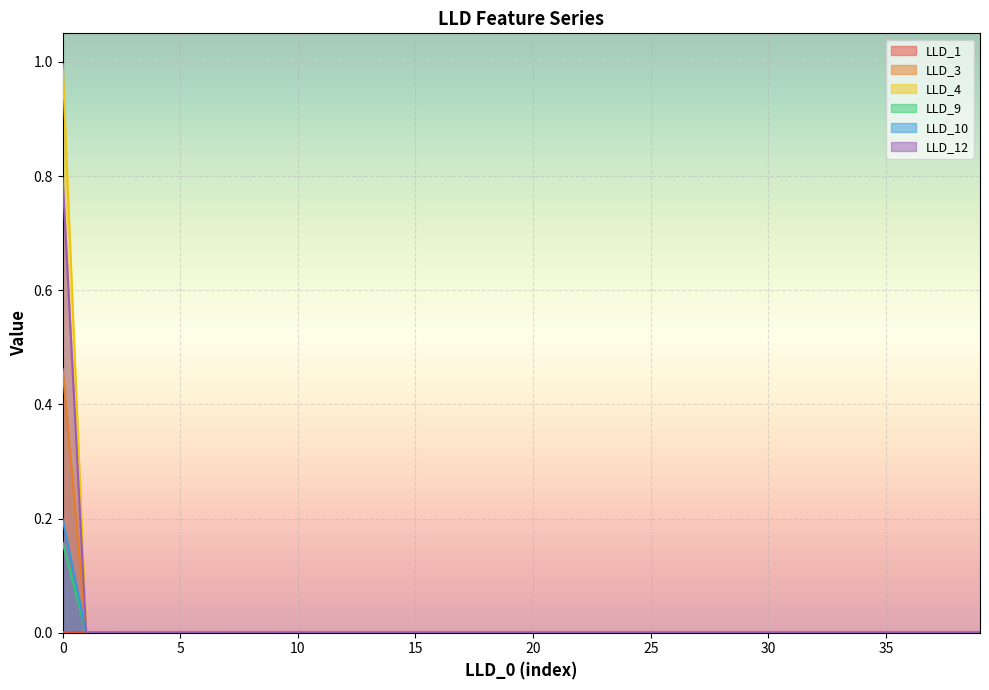

Rank the series at 10 from highest to lowest value.

LLD_1, LLD_3, LLD_4, LLD_9, LLD_10, LLD_12